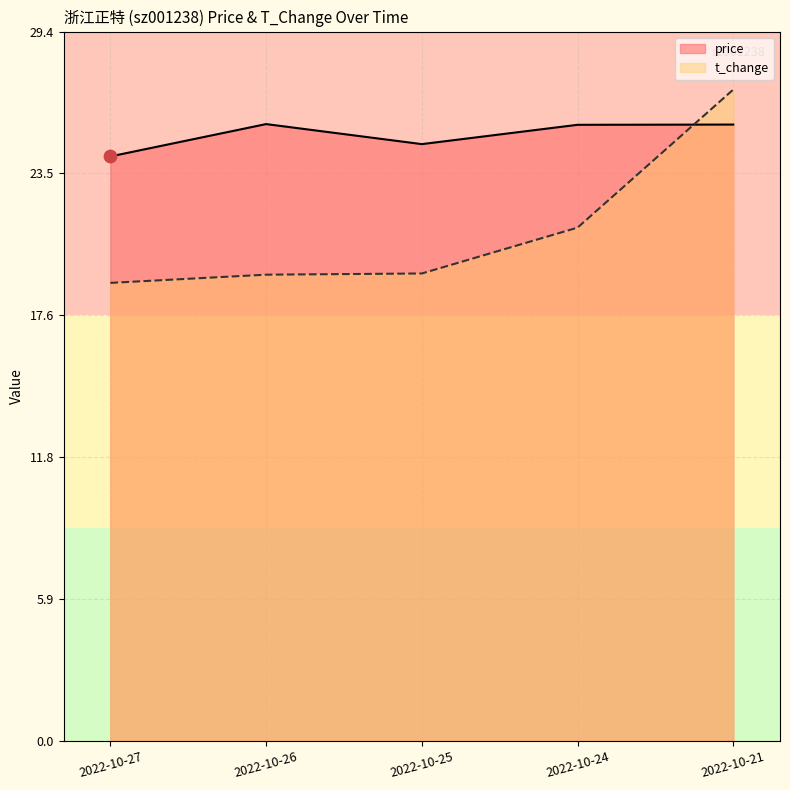

Is the value of price at 2022-10-26 greater than the value of t_change at 2022-10-25?

Yes